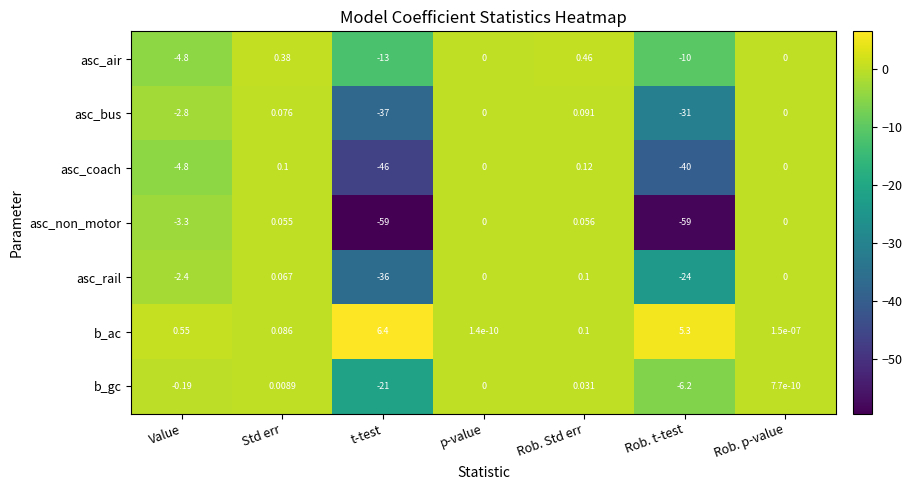

Where does the asc_coach series first go above 0?

Std err